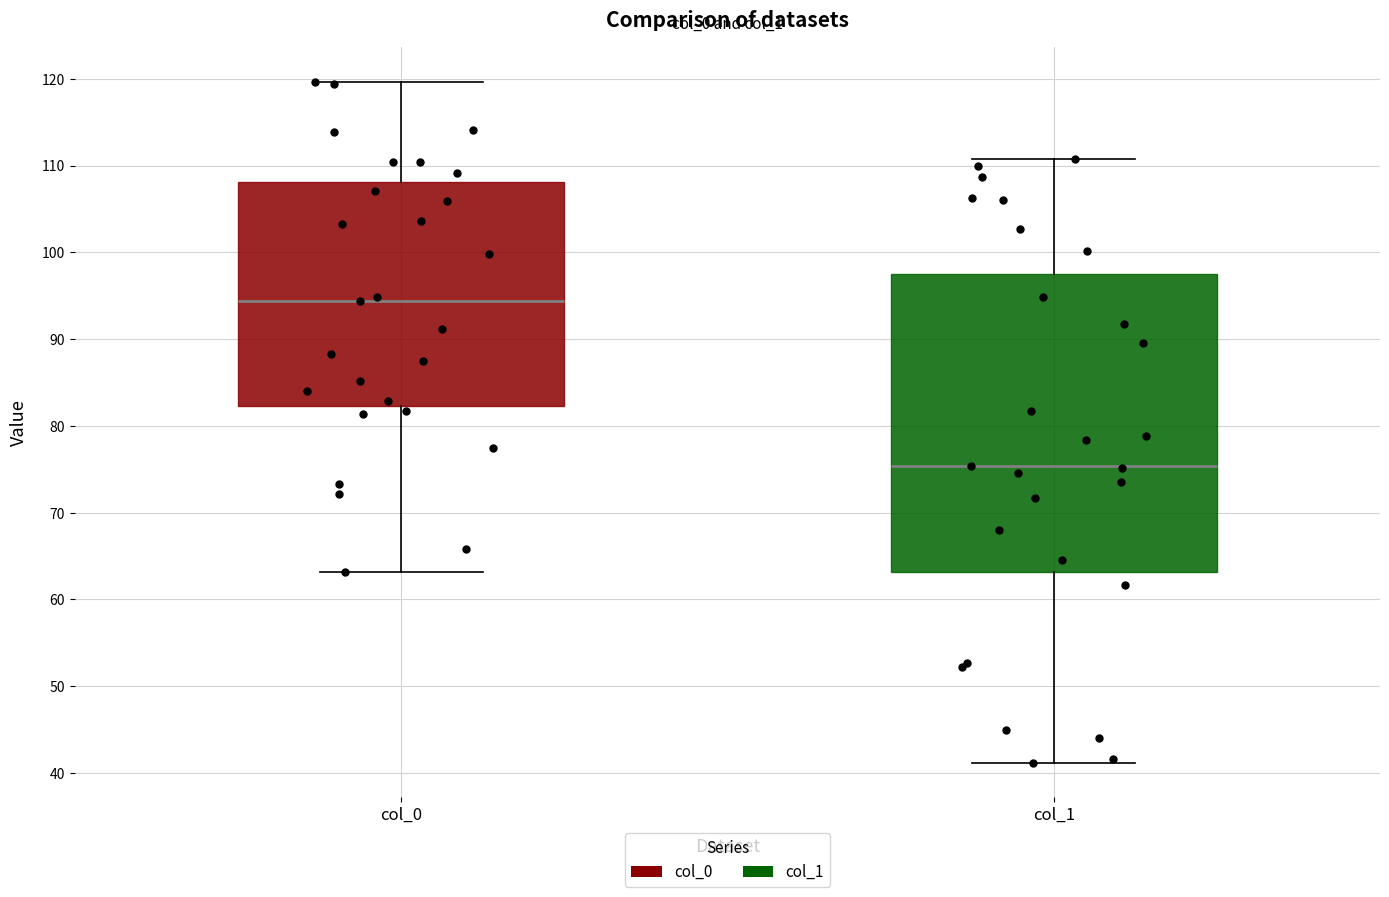

Where is the lower edge of the box for col_0 on the y-axis? The values are not printed on the chart, so give them approximately, as read against the axis.

82